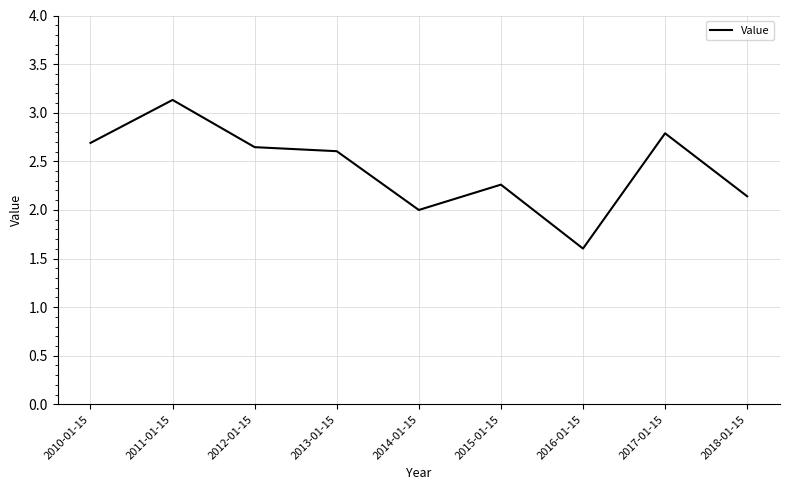

What is the difference between the second highest and minimum values?

1.2